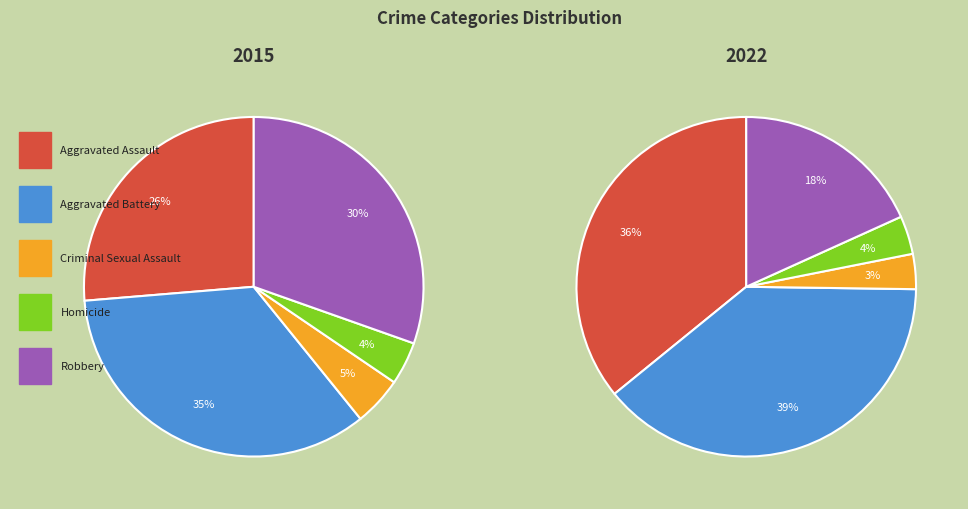

How many segments does this pie chart have?

5